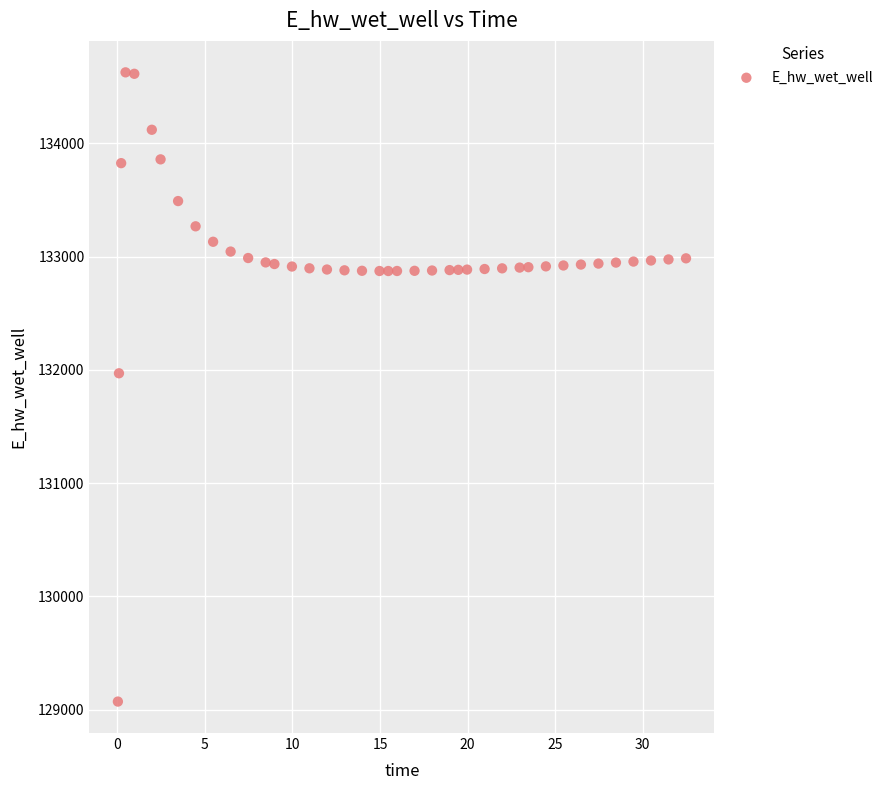

What Y value in the scatter plot is closest to 131849?

131970.0